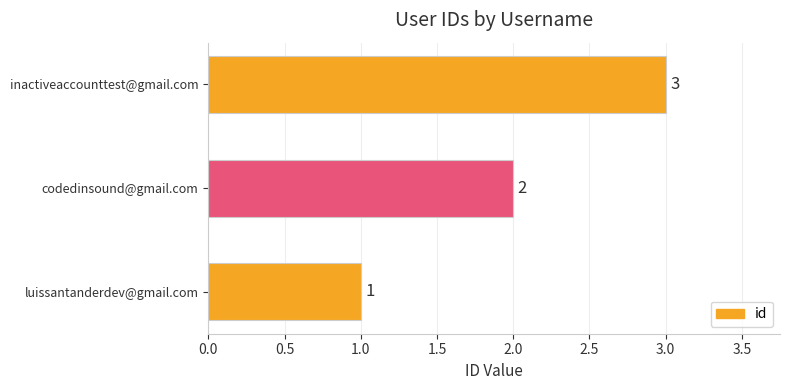

At which category does the chart reach its peak across all series?

inactiveaccounttest@gmail.com